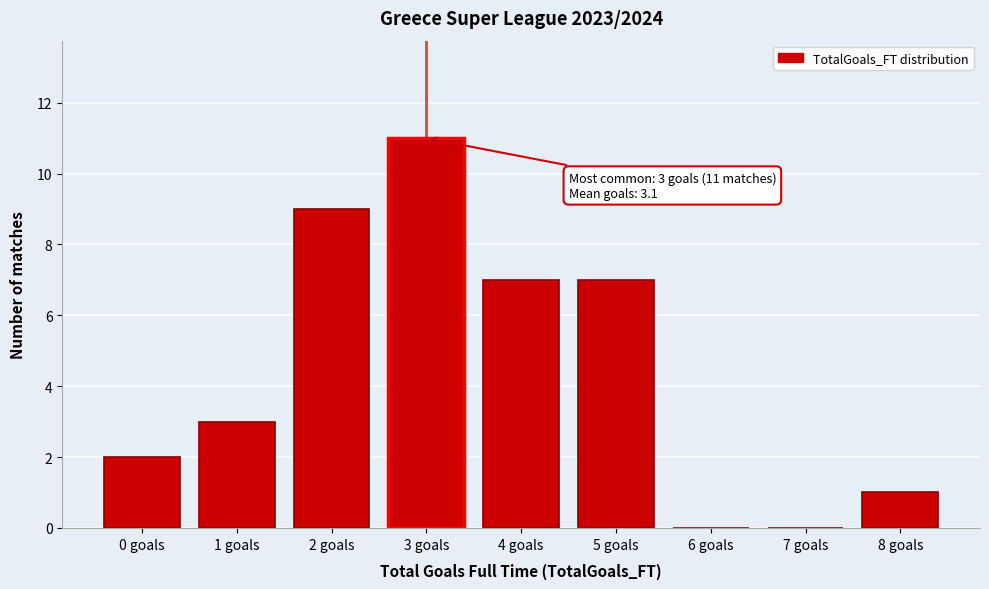

Reading left to right, transcribe all the data shown in this chart.

0 goals=2	1 goals=3	2 goals=9	3 goals=11	4 goals=7	5 goals=7	6 goals=0	7 goals=0	8 goals=1